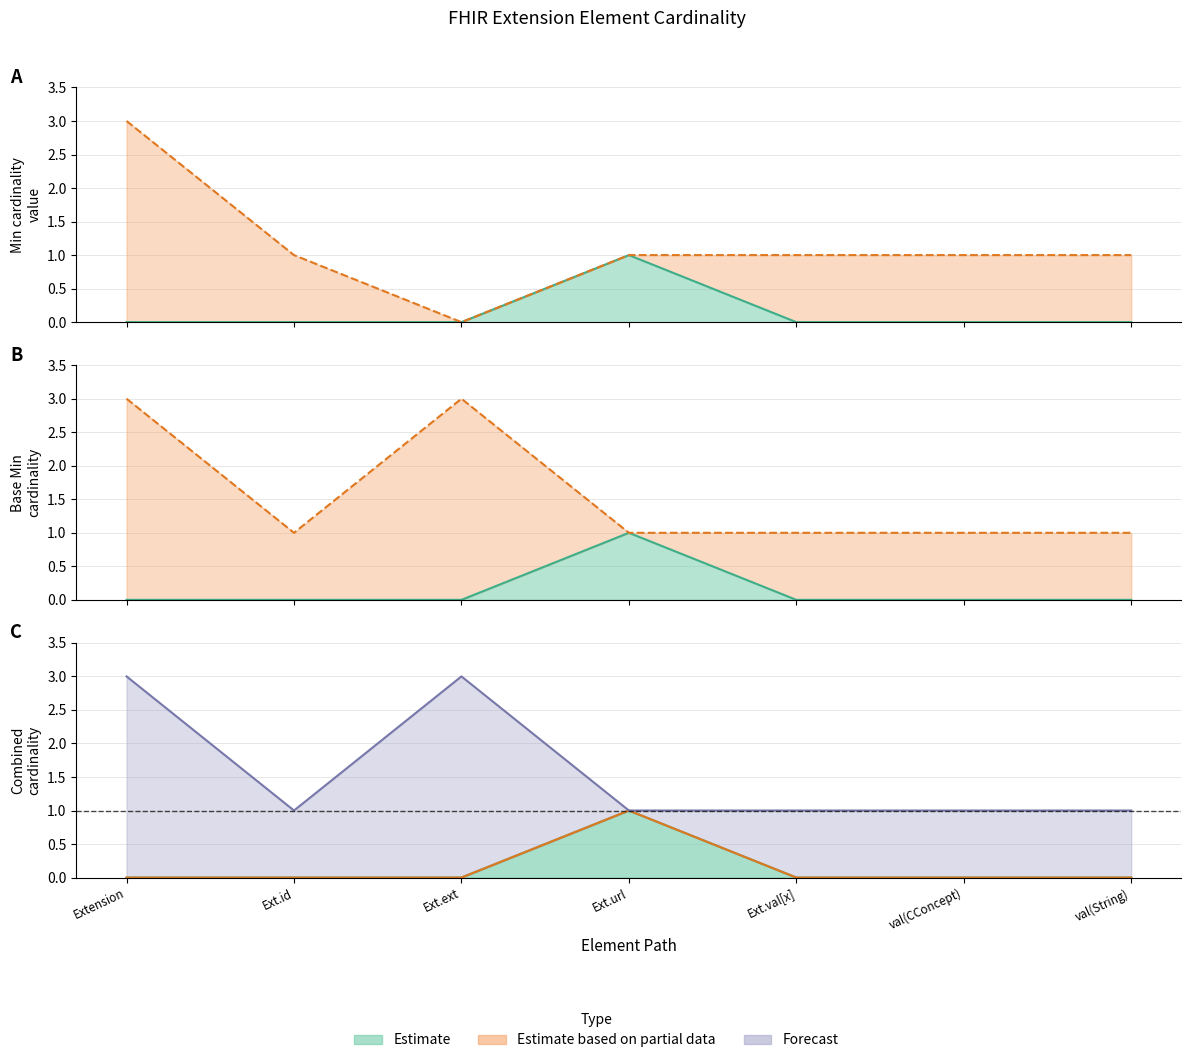

Reading left to right, list all the values displayed in this chart.

Min line: Extension=0	Ext.id=0	Ext.ext=0	Ext.url=1	Ext.val[x]=0	val(CConcept)=0	val(String)=0
Max line: Extension=3	Ext.id=1	Ext.ext=0	Ext.url=1	Ext.val[x]=1	val(CConcept)=1	val(String)=1
Base Min line: Extension=0	Ext.id=0	Ext.ext=0	Ext.url=1	Ext.val[x]=0	val(CConcept)=0	val(String)=0
Base Max line: Extension=3	Ext.id=1	Ext.ext=3	Ext.url=1	Ext.val[x]=1	val(CConcept)=1	val(String)=1